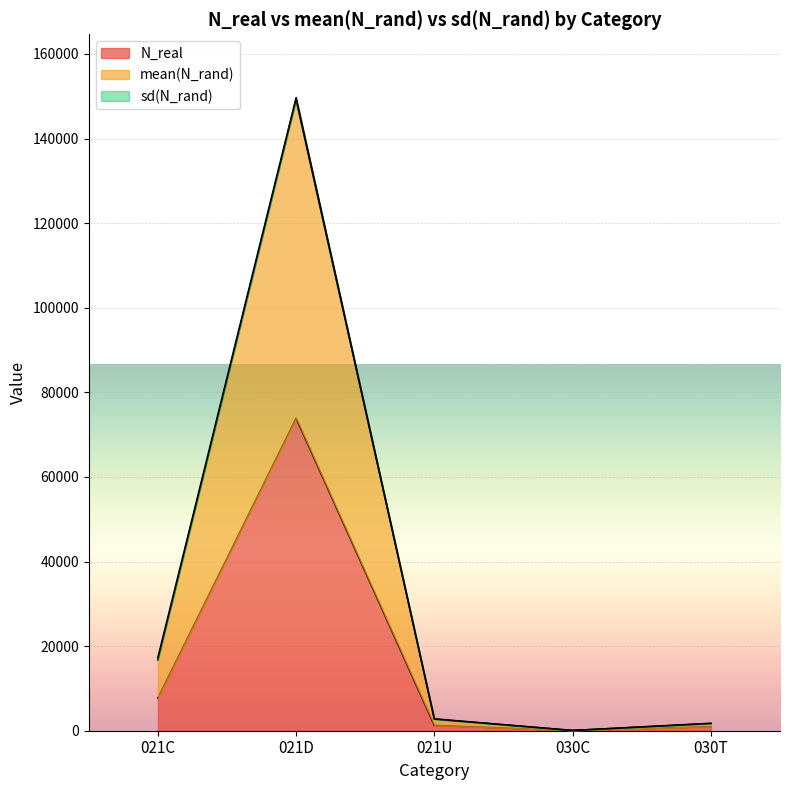

True or false: mean(N_rand) and N_real intersect in this chart.

False